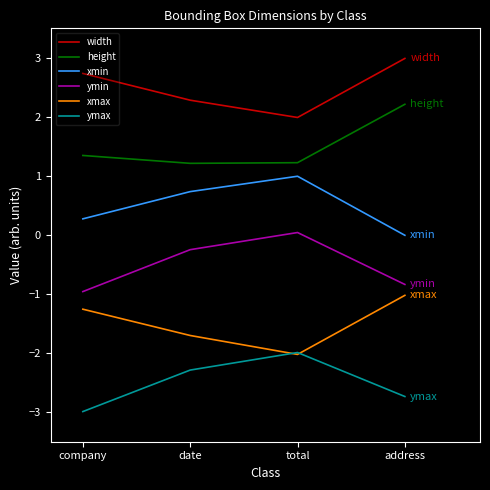

True or false: xmax has a value of -1.7 at date.

True